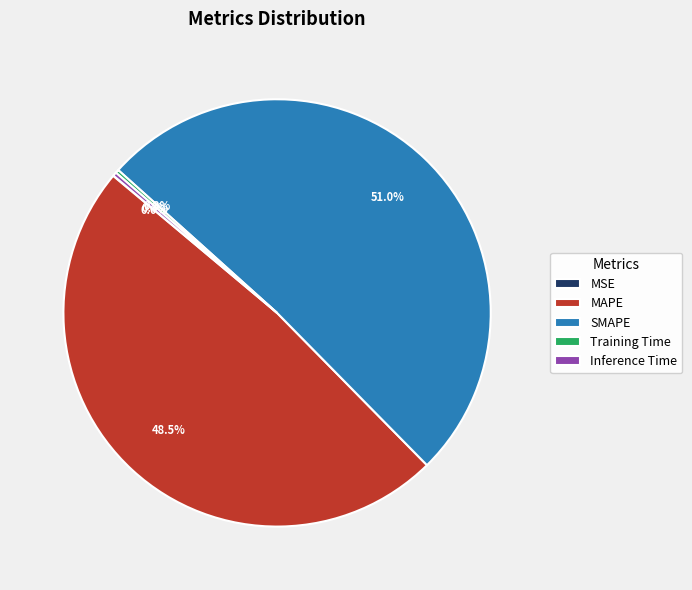

How much of the chart is everything except MAPE?

51.5%